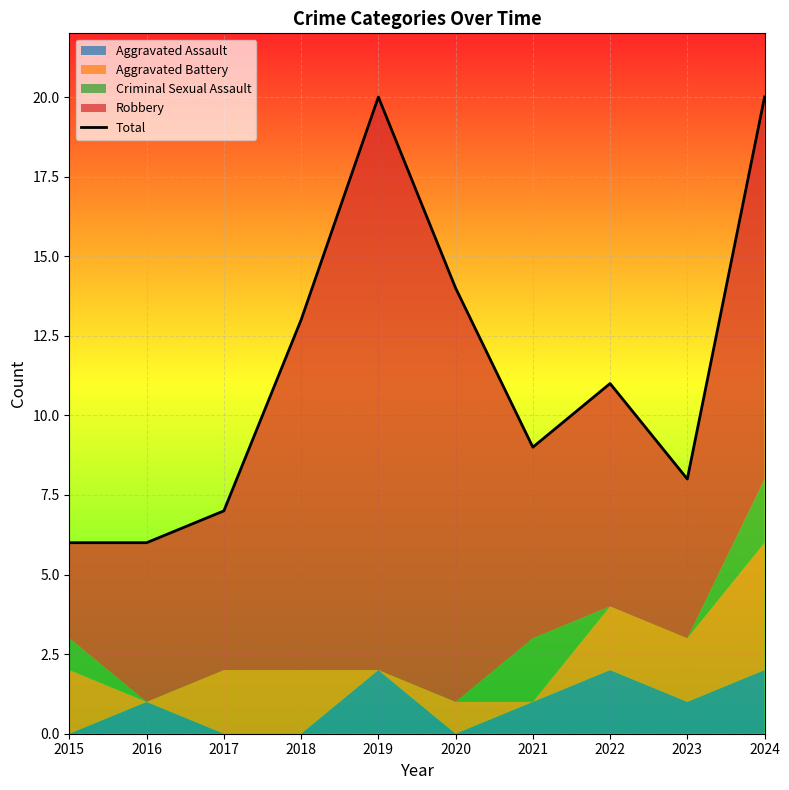

Reading left to right, list all the values displayed in this chart.

2015=6	2016=6	2017=7	2018=13	2019=20	2020=14	2021=9	2022=11	2023=8	2024=20